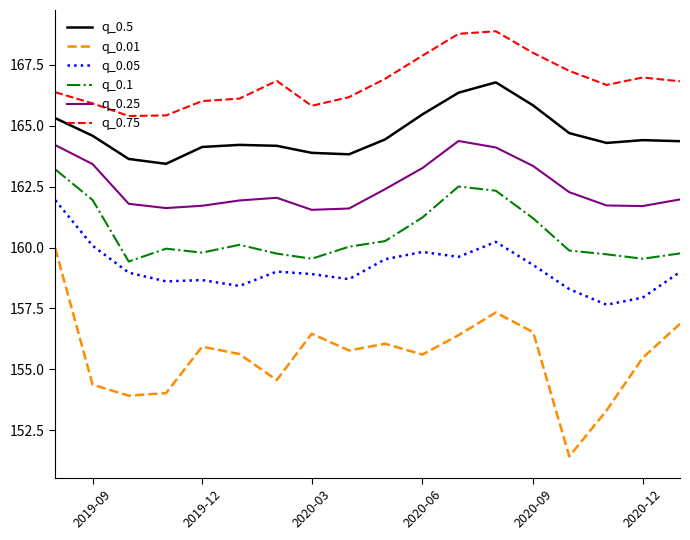

What is the difference between the maximum and minimum values in the q_0.5 series?

3.3